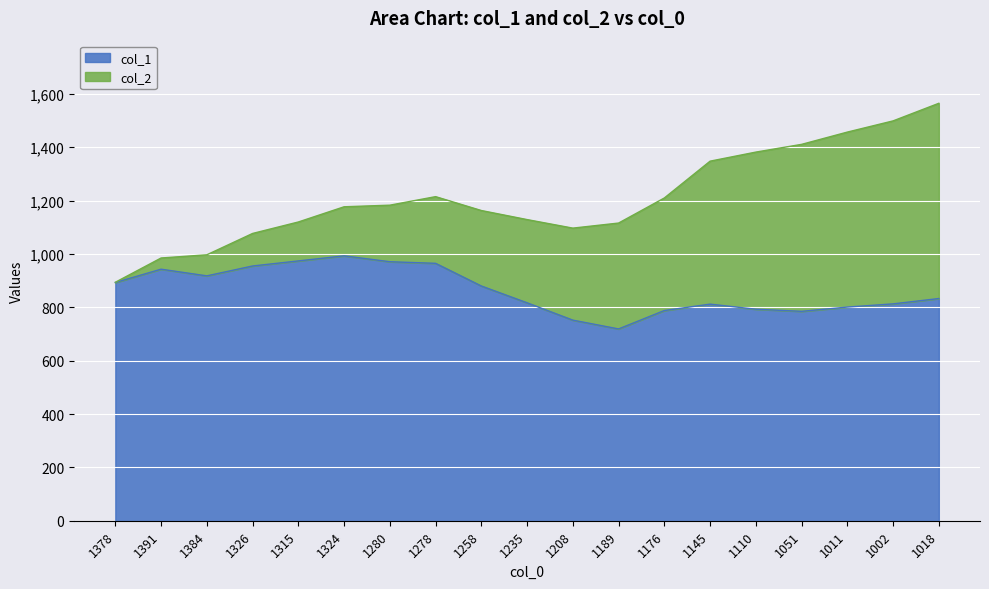

What is the total value across all series at 1011?

1457